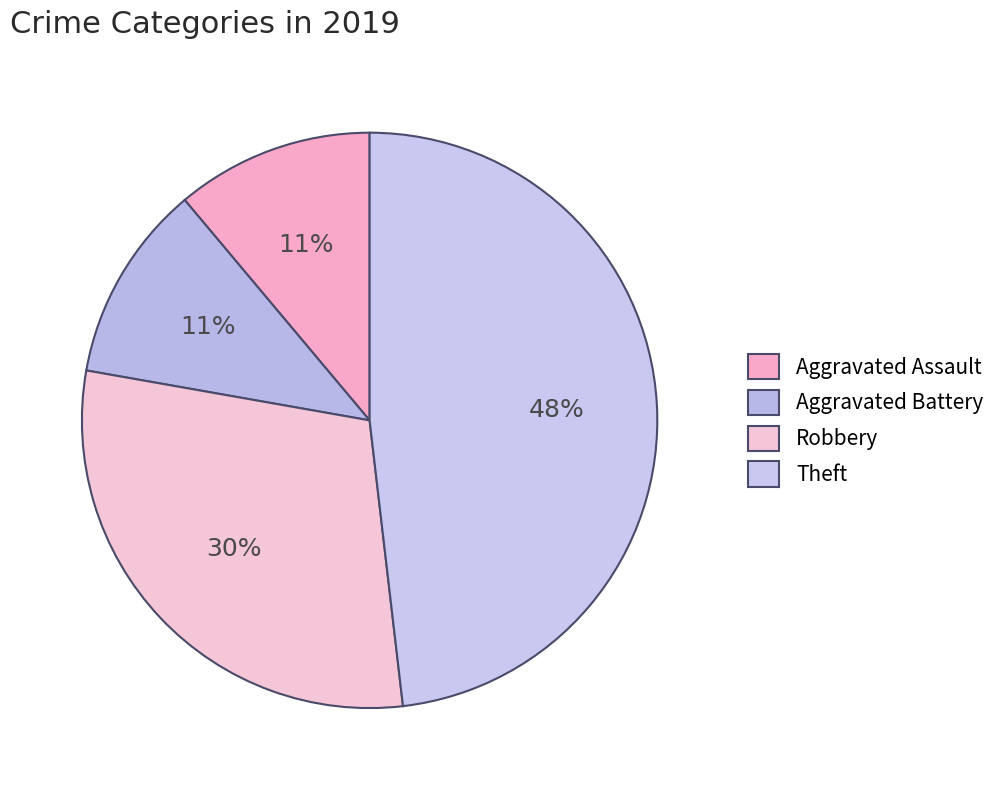

True or false: Aggravated Assault accounts for 11% of the total.

True